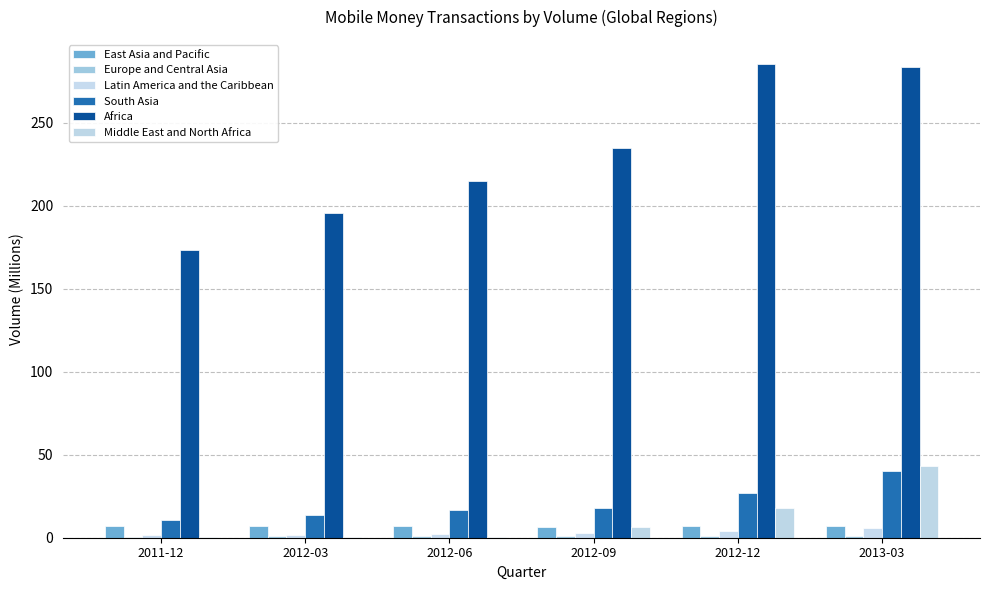

Count the number of data series in this chart.

6